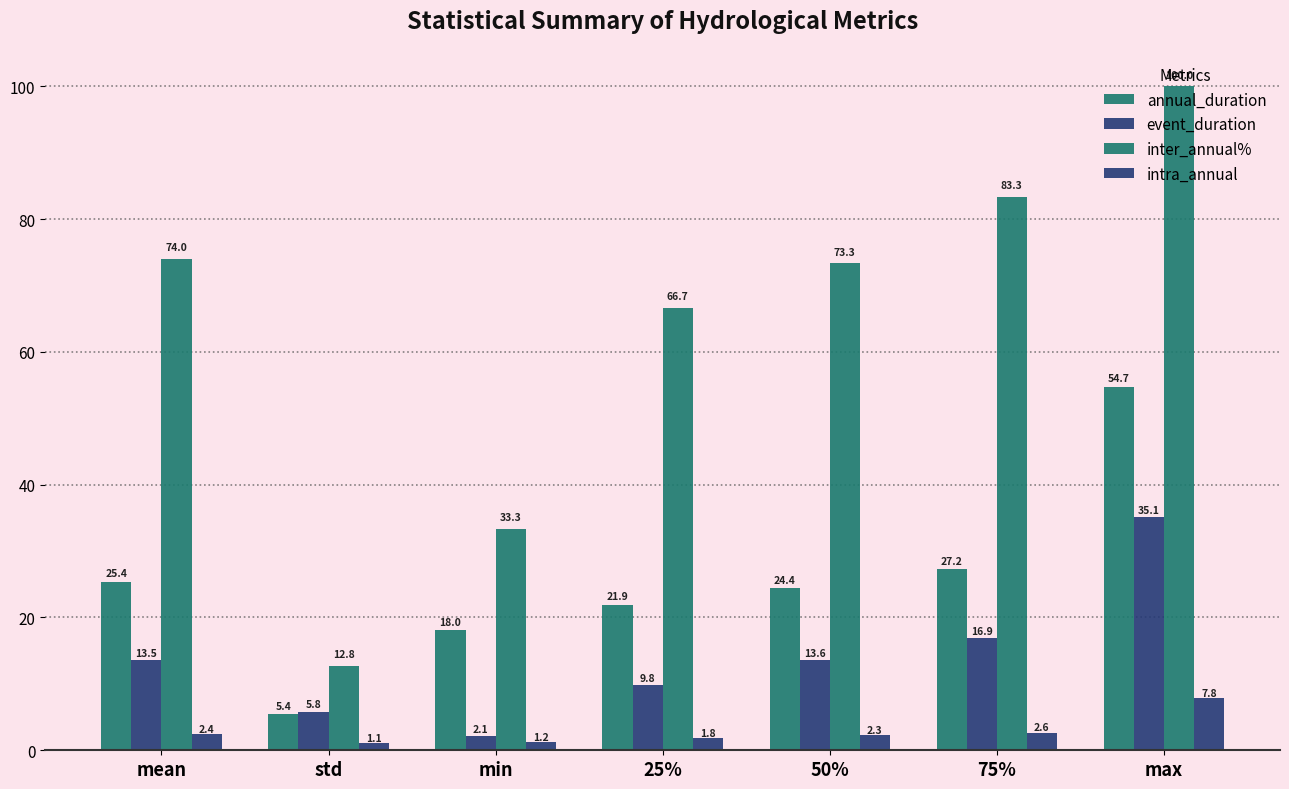

How many data points does each series have?

7